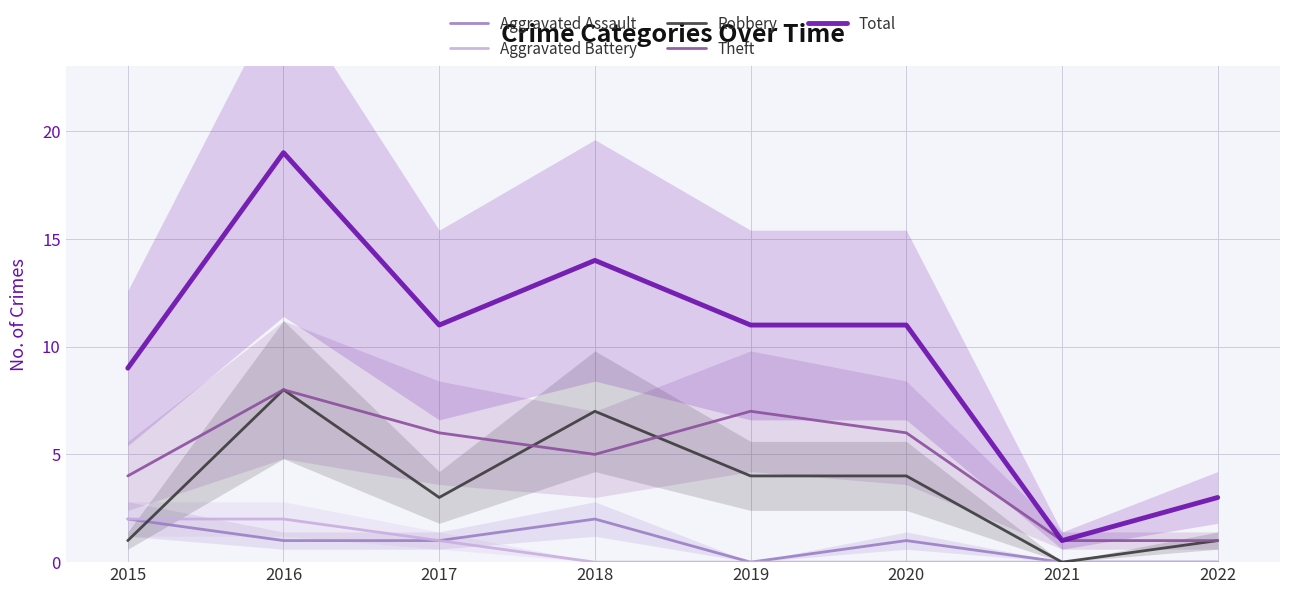

In Robbery, how many points are higher than both neighbors (excluding endpoints)?

2